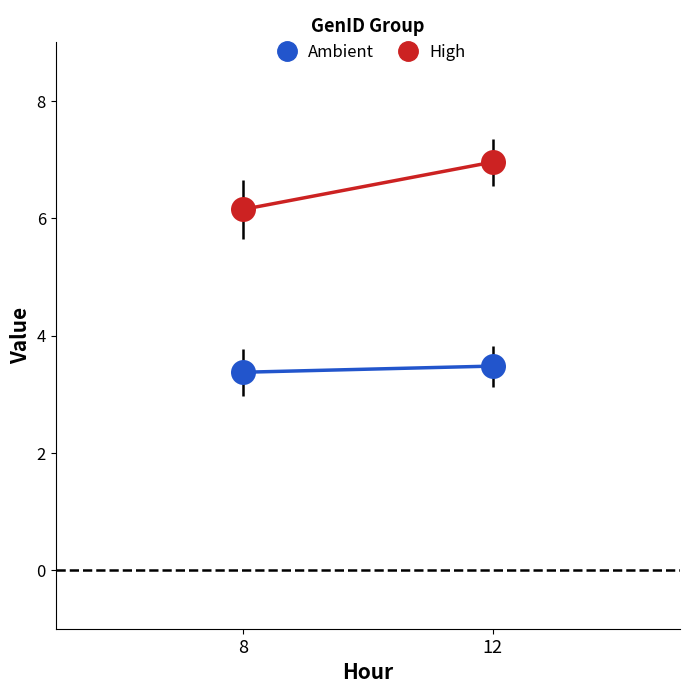

What is the sum of the Ambient values at 12 and 8?

6.9